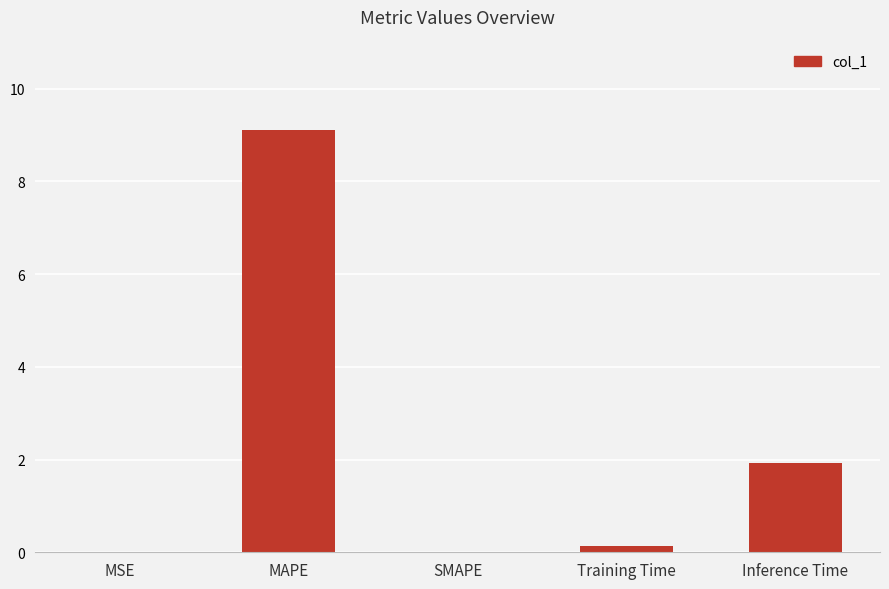

What is the average value?

2.2